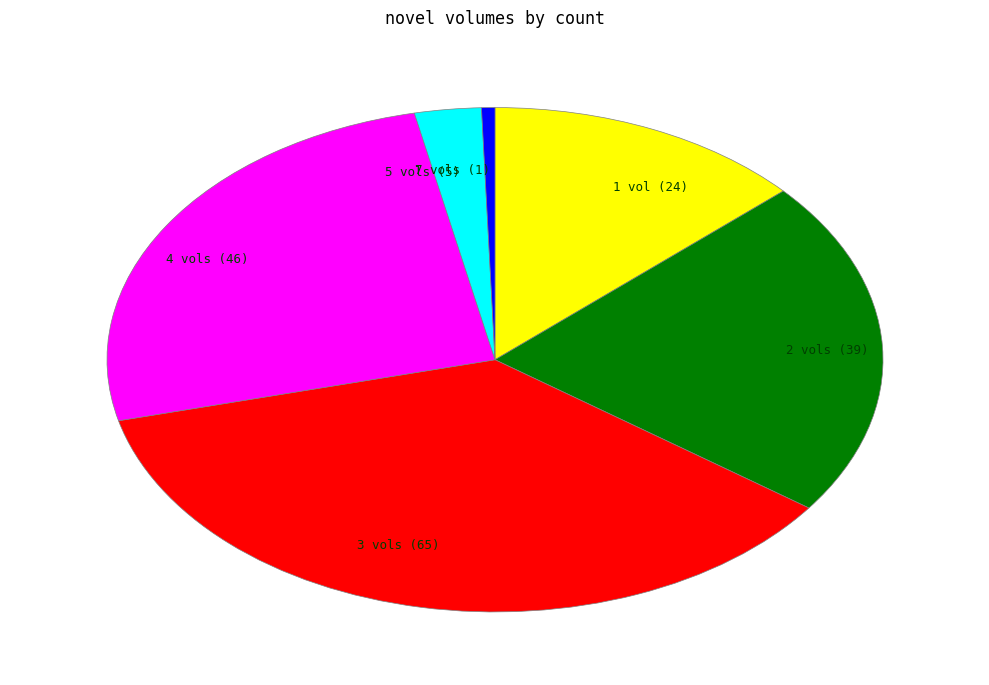

Combined, do 3 vols (65) and 5 vols (5) account for over 50%?

No